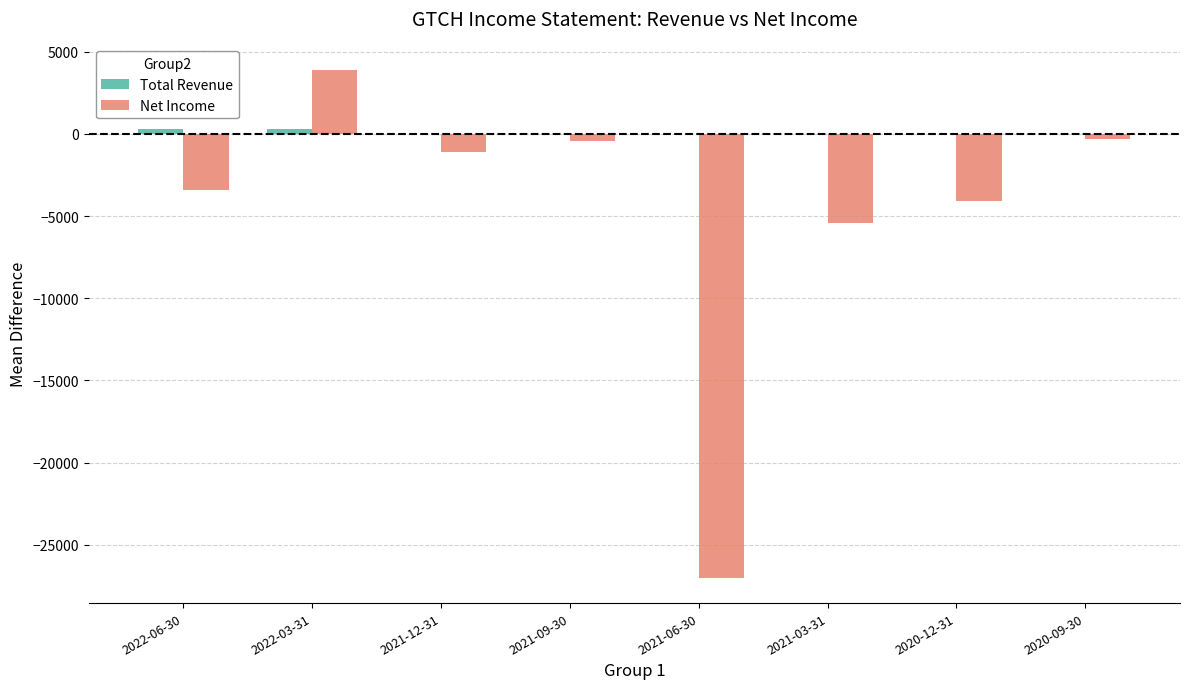

What is the difference between the Net Income values at 2022-06-30 and 2021-09-30?

3000